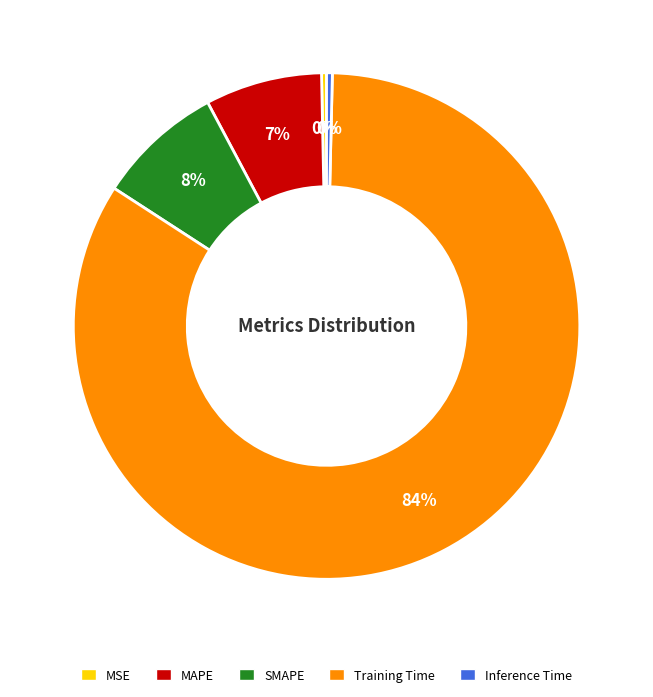

To the nearest percent, what is the average slice percentage?

20%